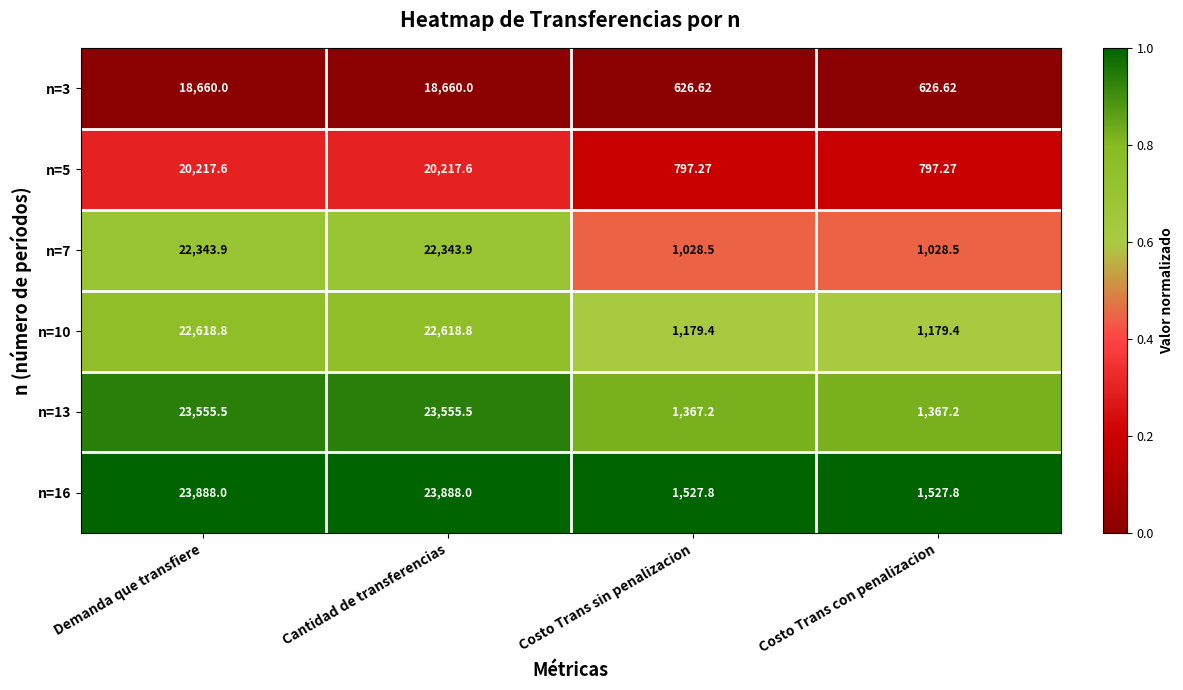

Where does the n=5 series first go above 20217?

Demanda que transfiere